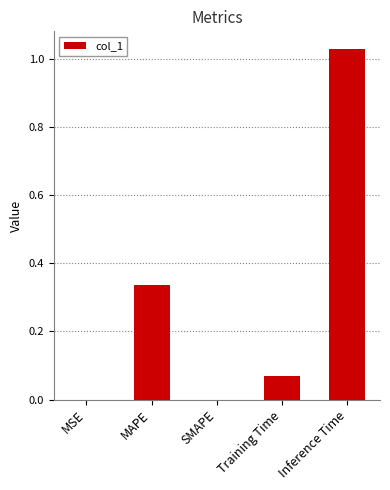

Between MAPE and Training Time, which is larger?

MAPE